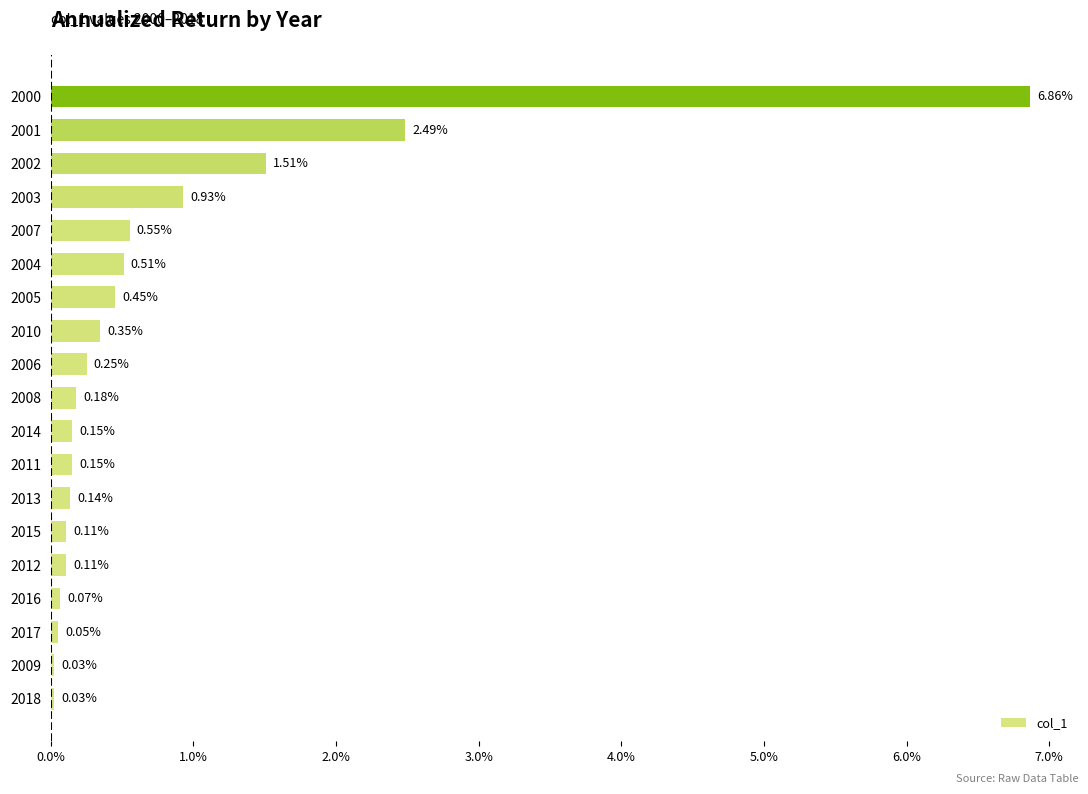

What is the sum of the values at 2000 and 2010?

7.2